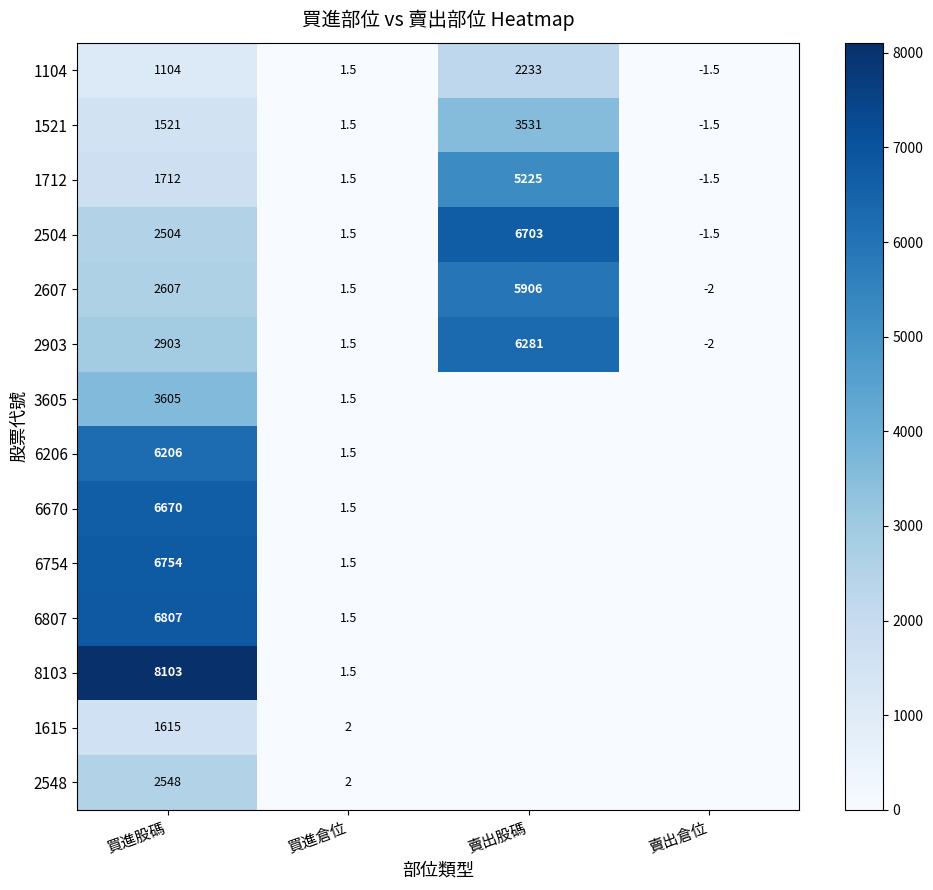

What value does the 1104 series have at 賣出倉位?

-1.5